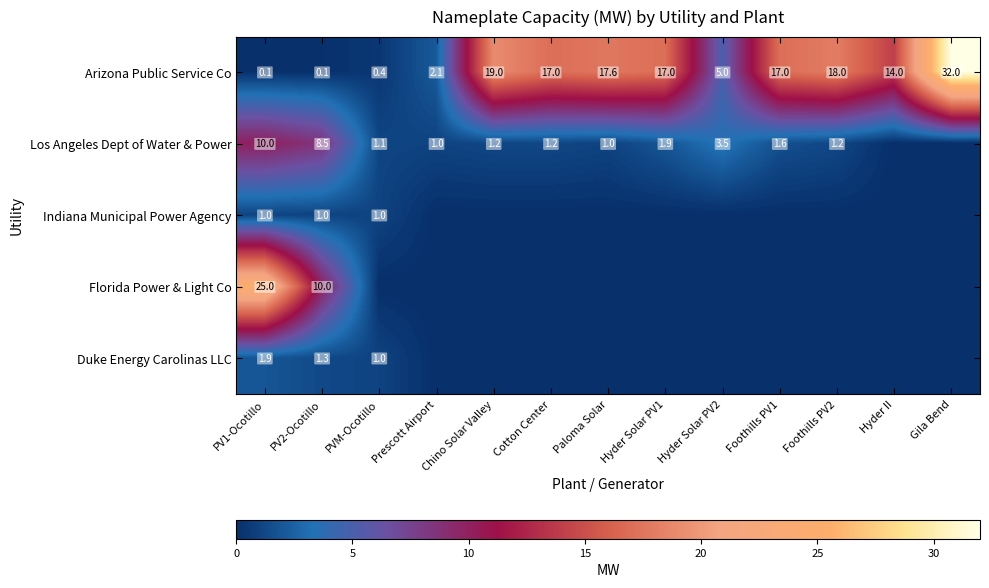

The value of Los Angeles Dept of Water & Power at PVM-Ocotillo is 1.1. True or false?

True